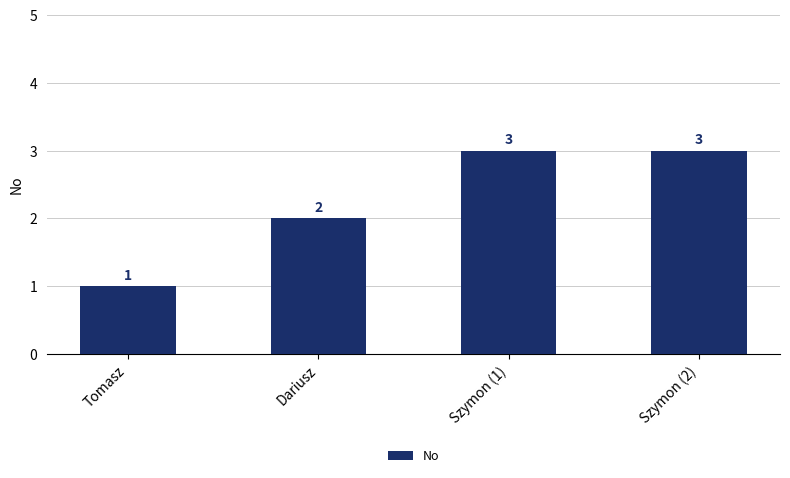

What is the greatest value displayed?

3